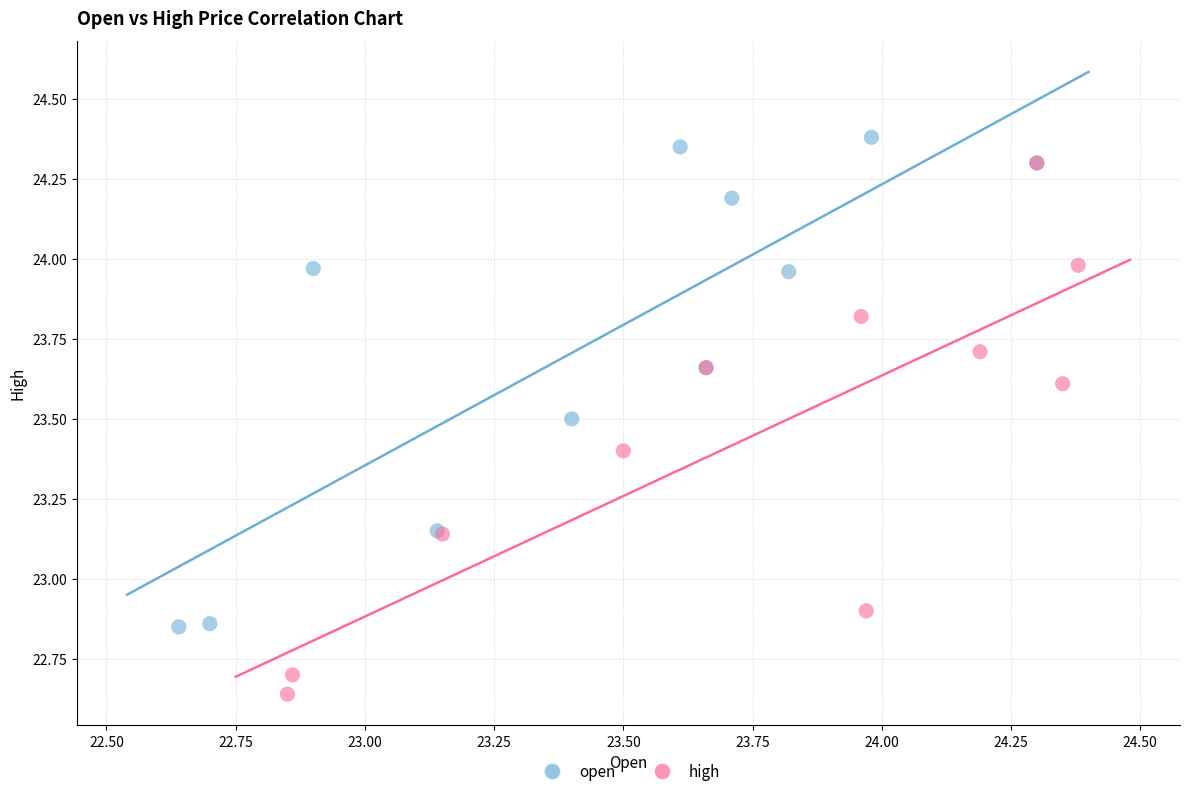

Which series contains the lowest Y value?

high